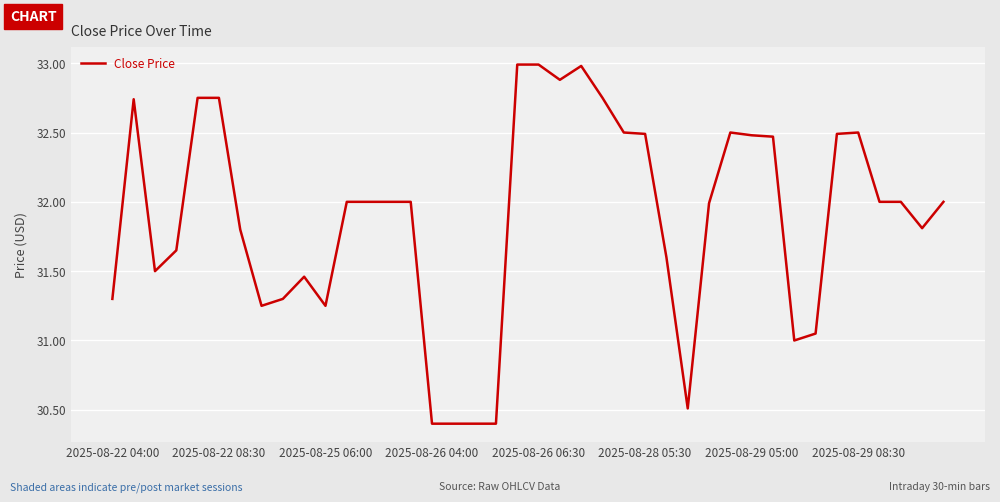

What is the maximum value shown in the chart?

33.0